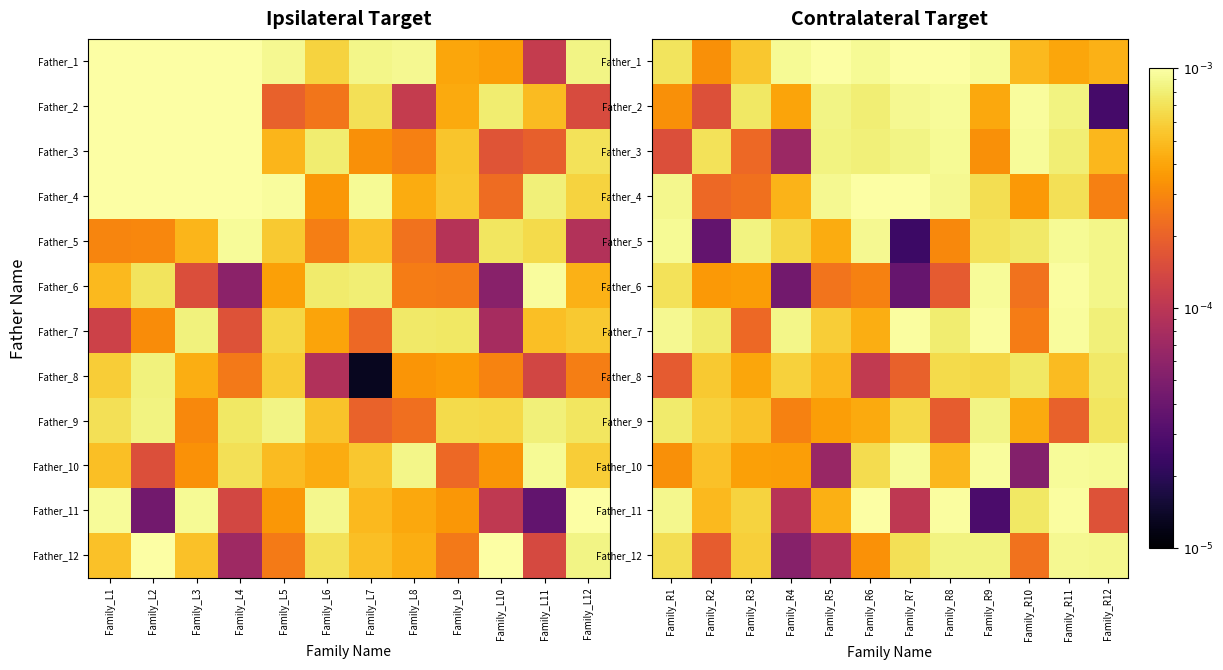

Between Family_R4 and Family_R12, which series saw the biggest shift?

Father_12